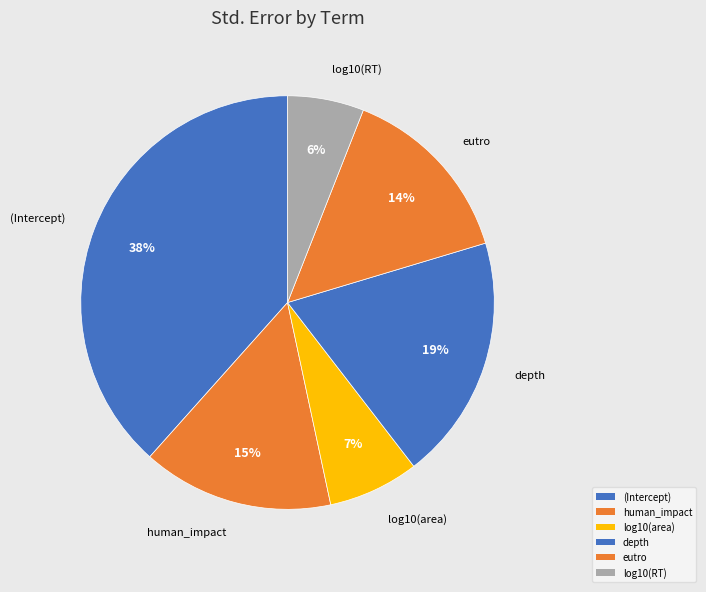

What is the smallest slice in the pie chart?

log10(RT)